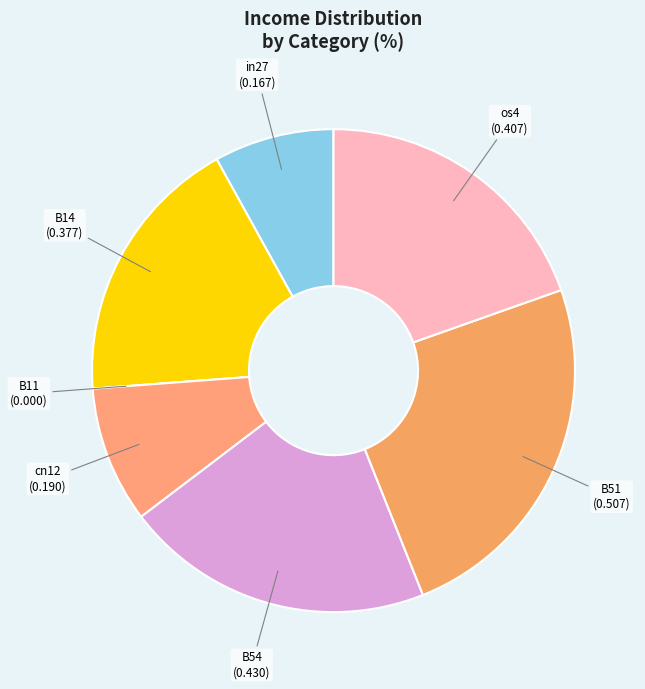

Is the sum of B14 and os4 greater than half?

No